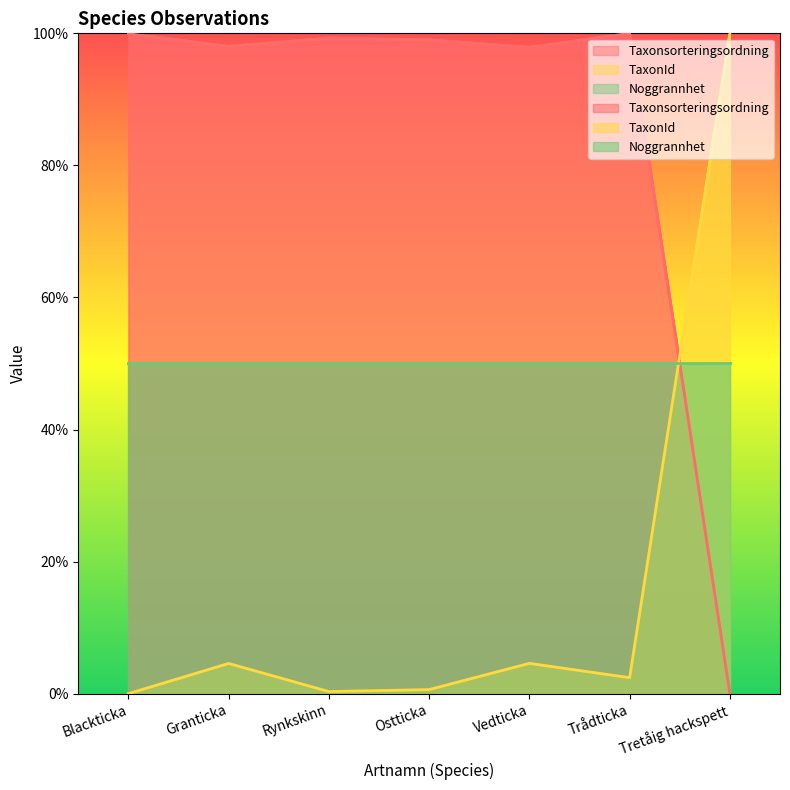

What is the sum of all Taxonsorteringsordning values?

594.1